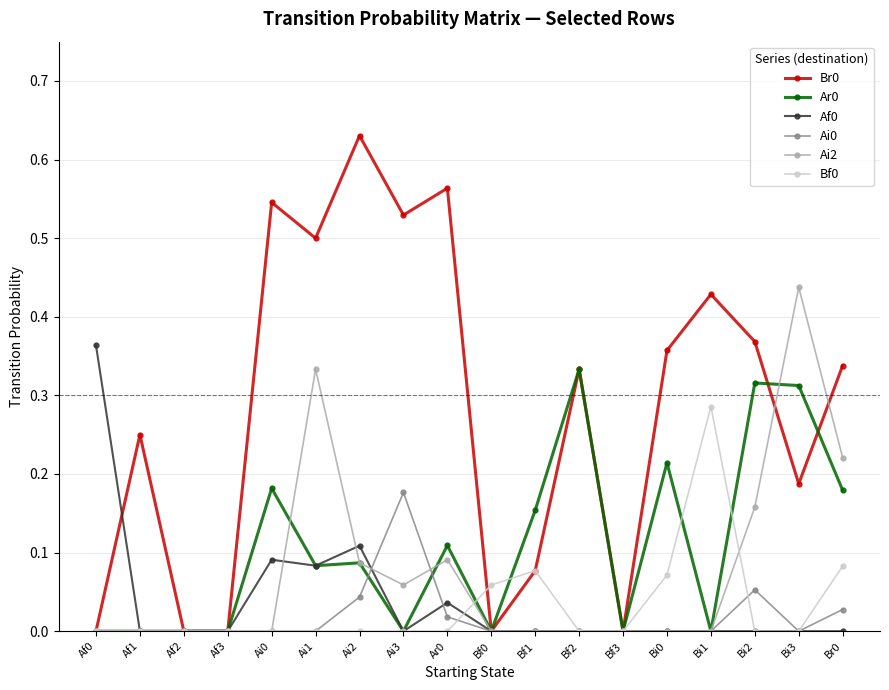

The Ai0 series shows 0.0 at Af3. True or false?

True